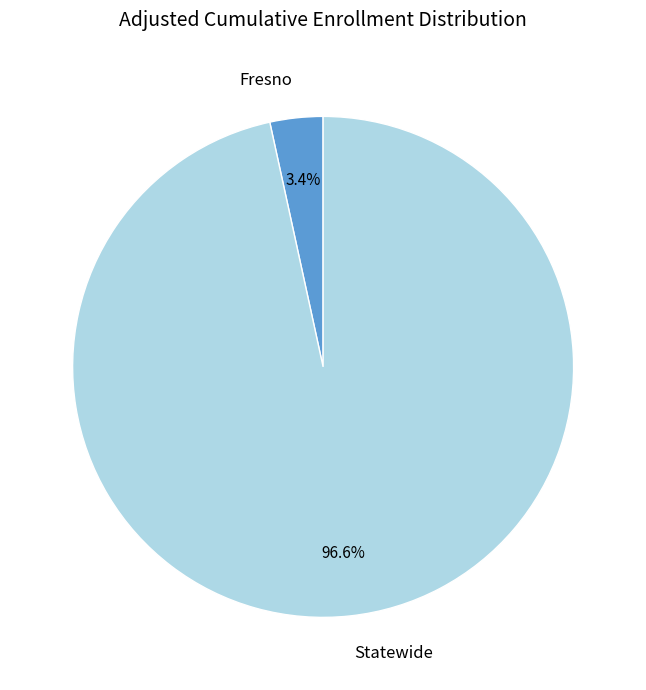

Between Statewide and Fresno, which is larger?

Statewide